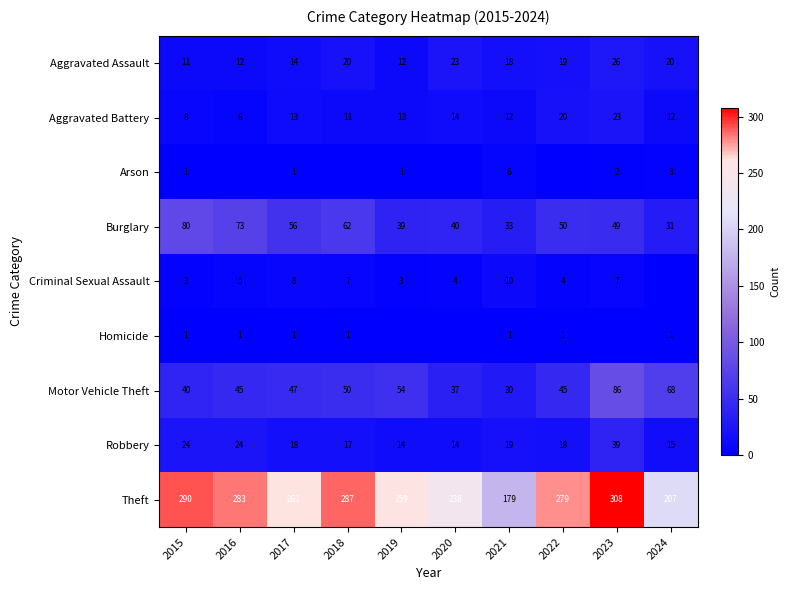

How many data points does each series have?

10